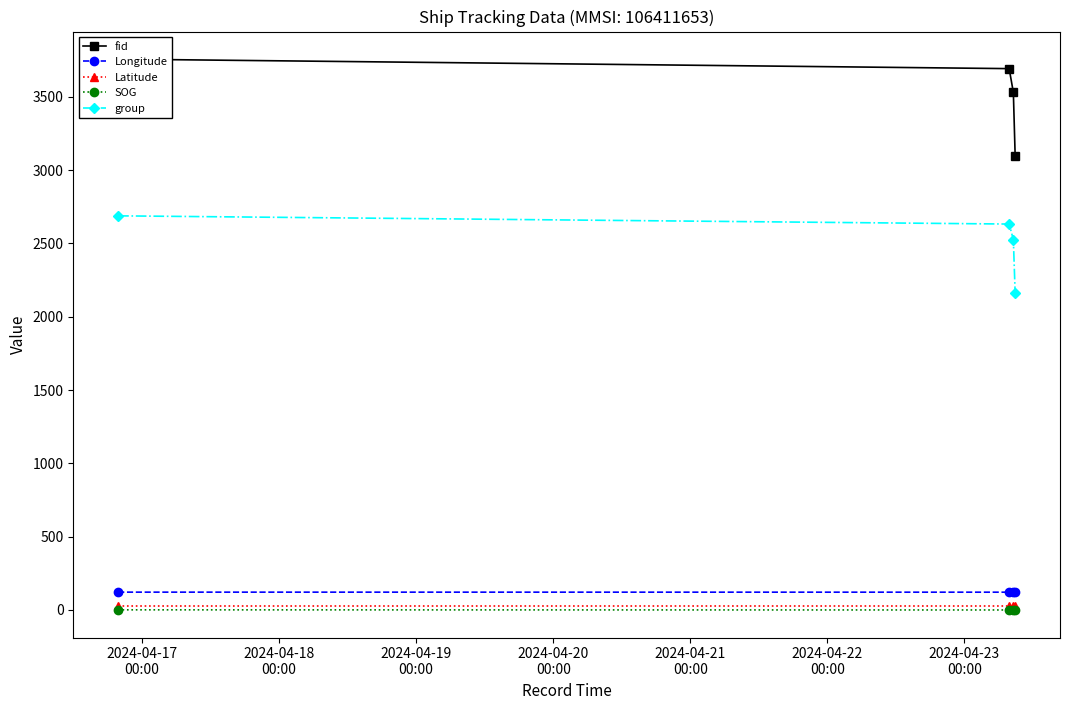

What is the maximum value for group?

2688.0